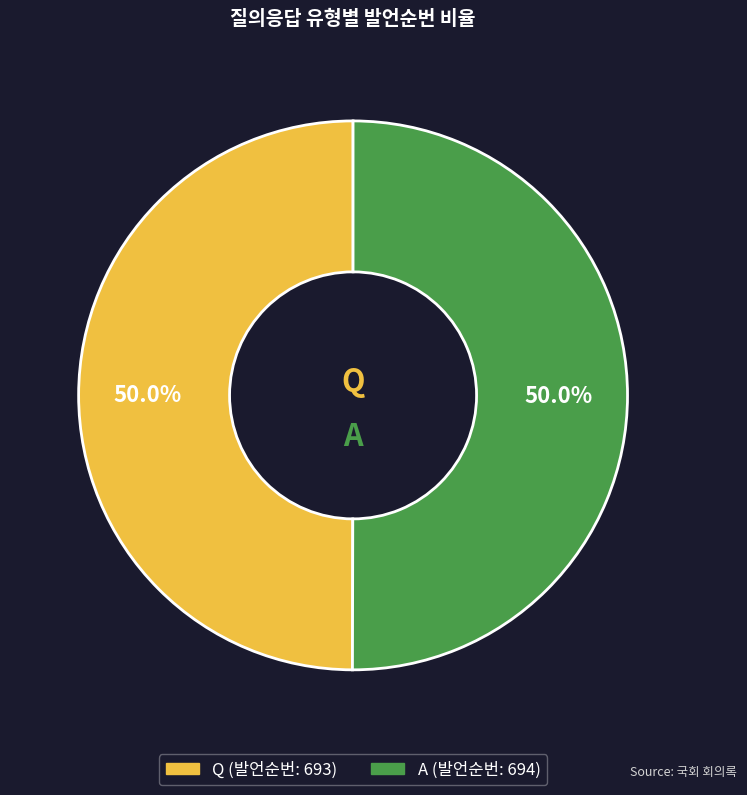

Approximately how many times larger is the value at A compared to Q?

1.0